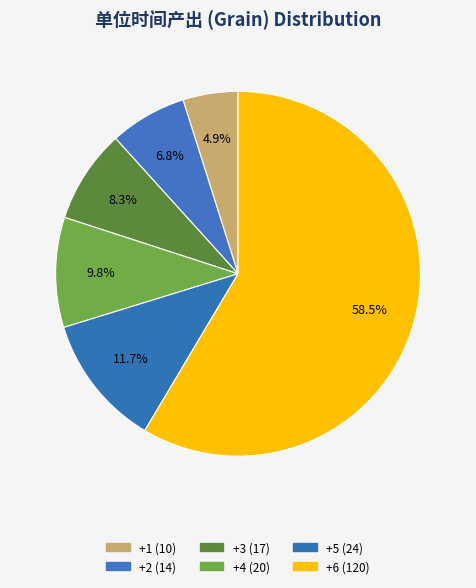

To the nearest percent, what portion does +4 represent?

10%